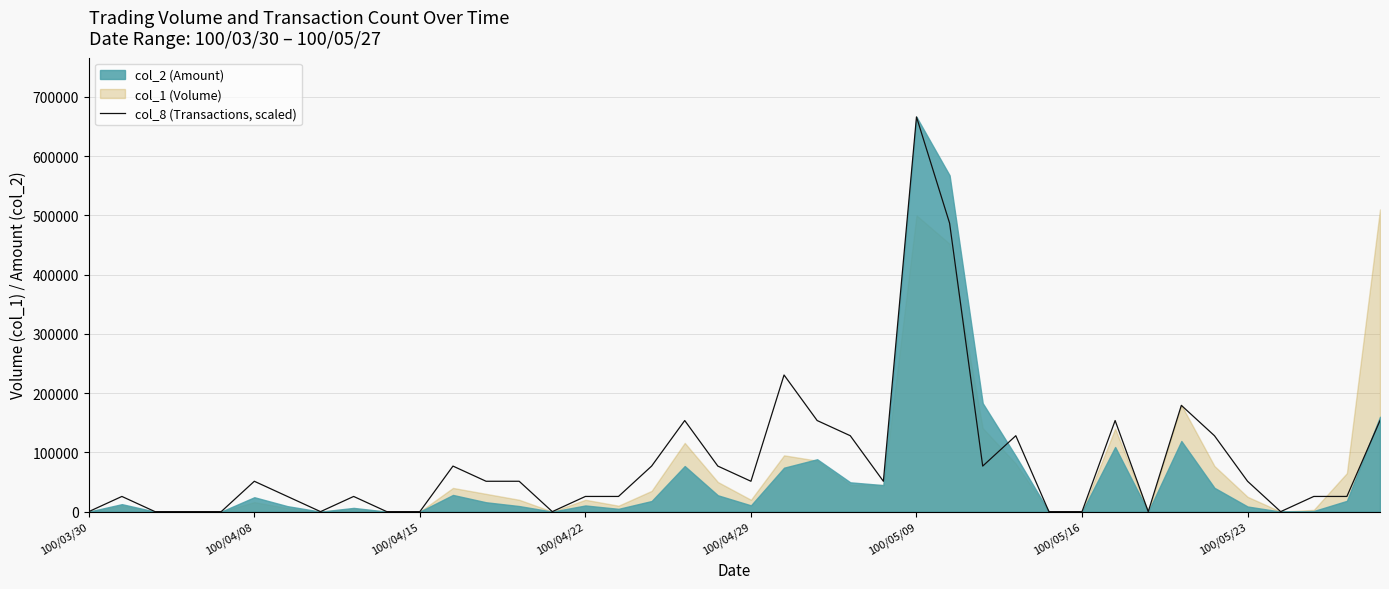

Which category has the lowest value across all series?

100/03/30